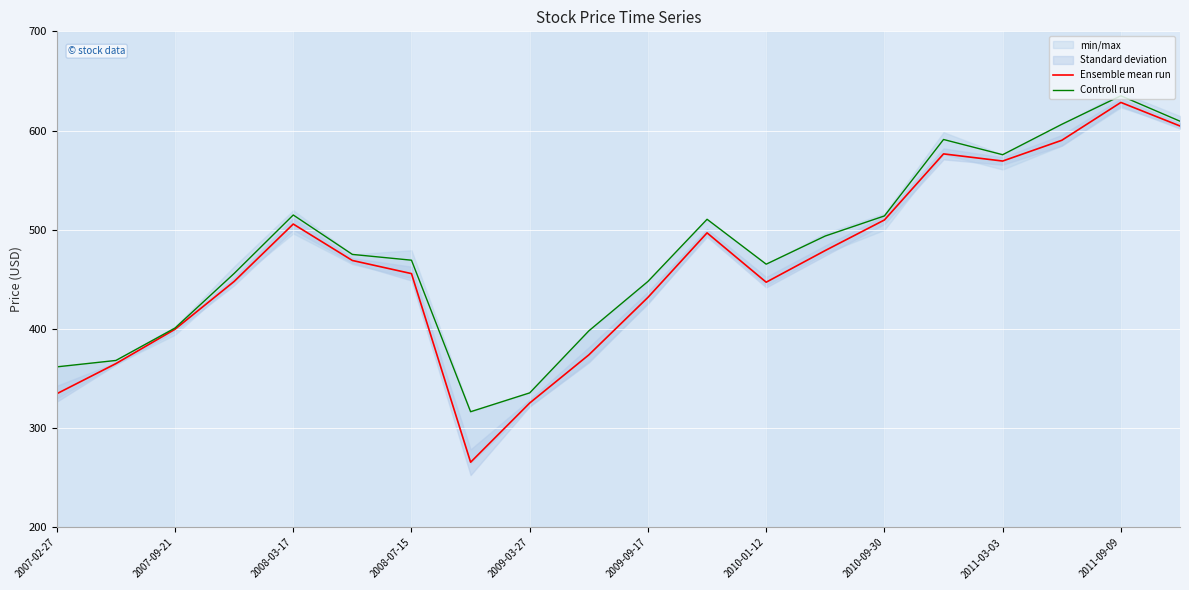

What is the average value of the Controll run series?

477.3